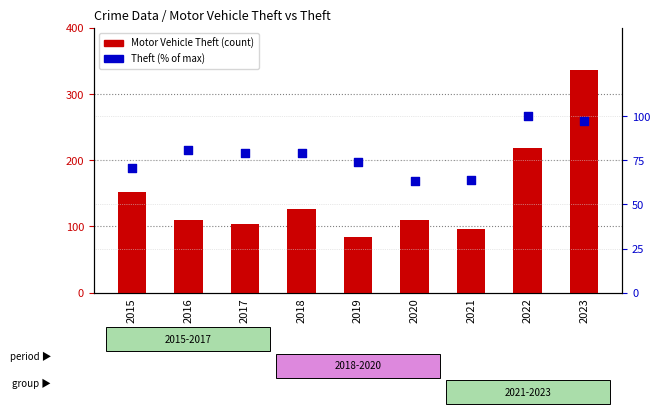

Is the value of Theft (% of max) at 2016 greater than the value of Motor Vehicle Theft at 2015?

No